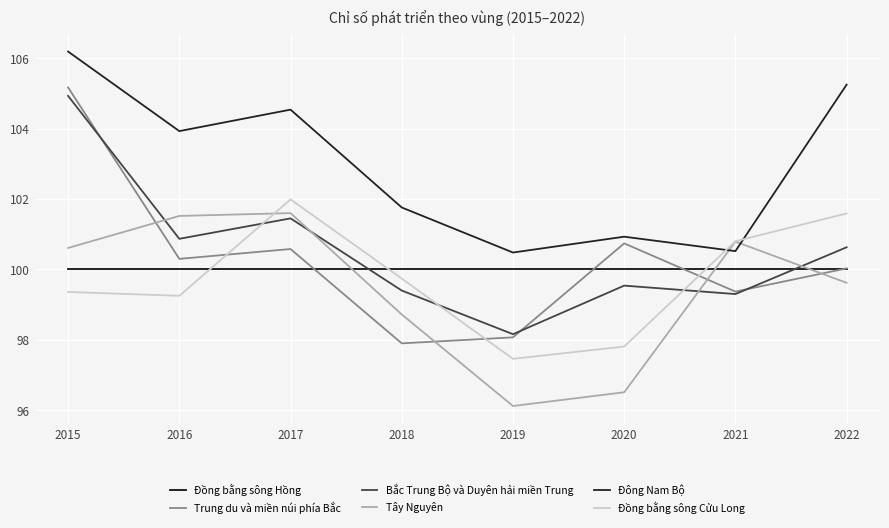

How many lines are shown in the chart?

6